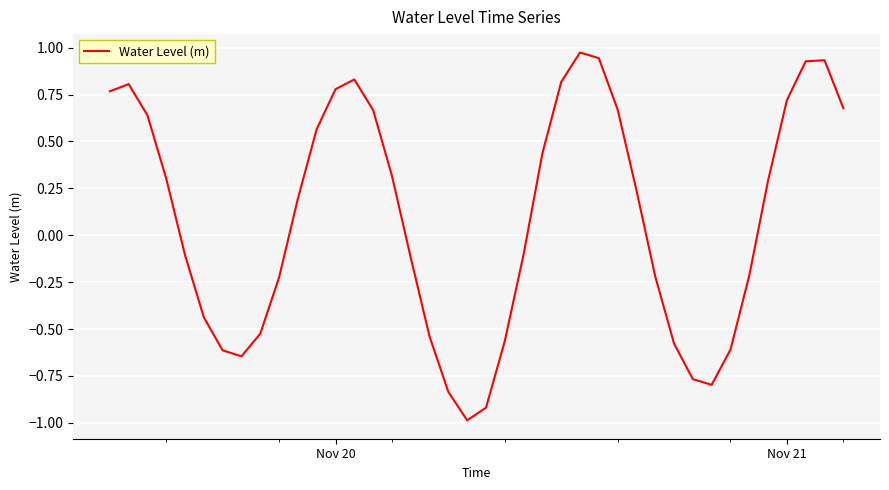

What is the minimum value shown in the chart?

-1.0